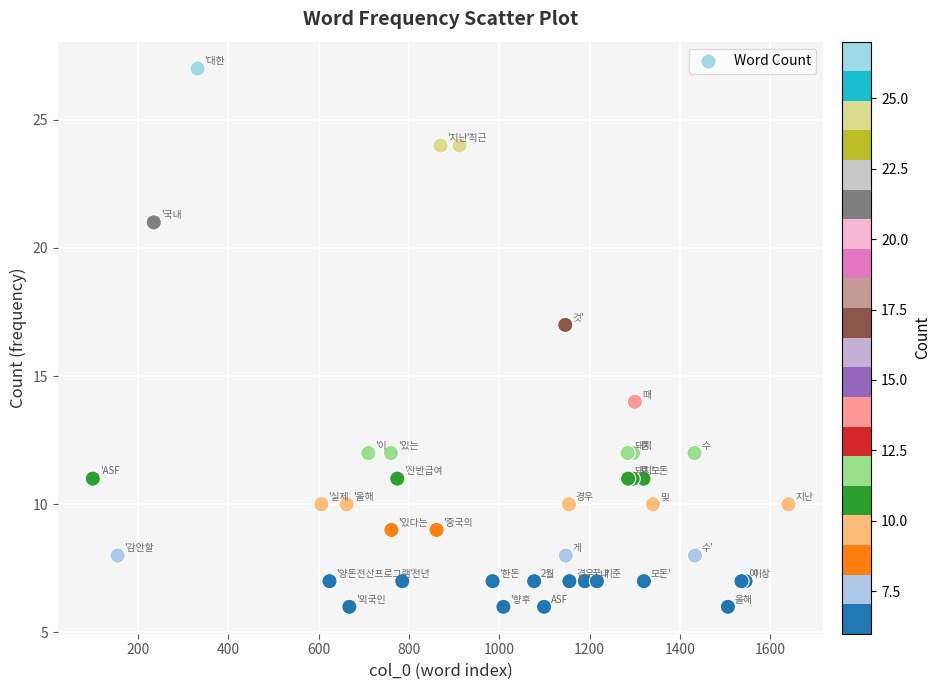

What Y value in the scatter plot is closest to 16?

17